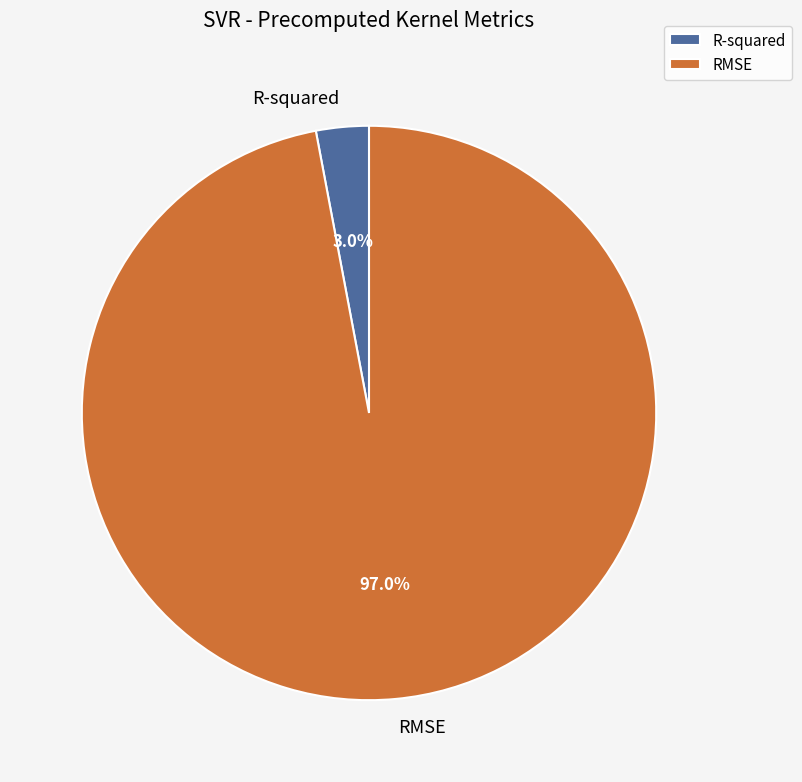

Which slice represents more than half of the pie?

RMSE